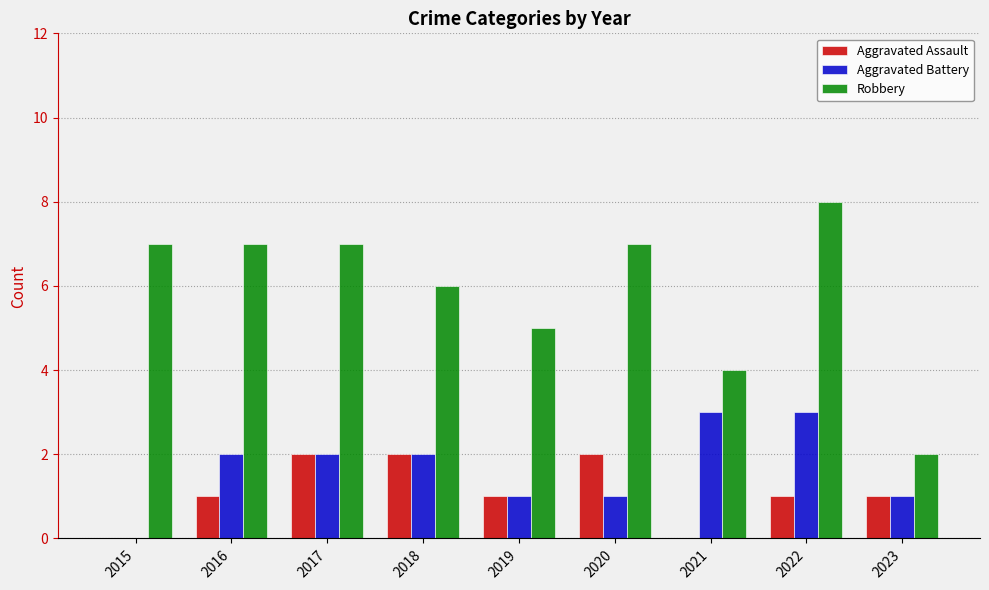

Reading left to right, extract all data points from this chart.

Aggravated Assault: 0	1	2	2	1	2	0	1	1
Aggravated Battery: 0	2	2	2	1	1	3	3	1
Robbery: 7	7	7	6	5	7	4	8	2